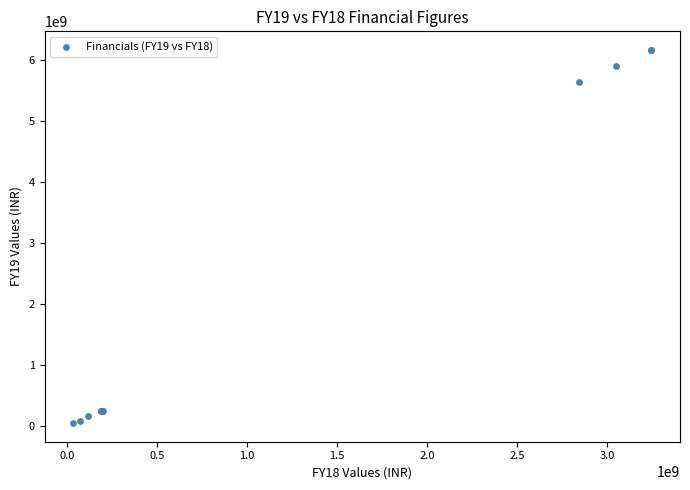

What Y value in the scatter plot is closest to 3110468952?

5638768727.3